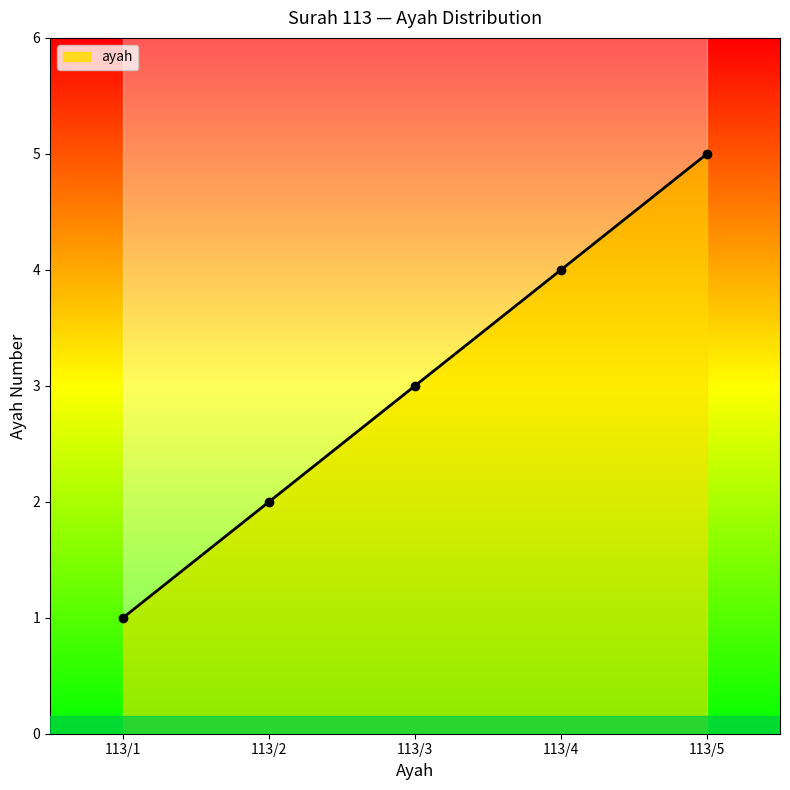

Rank the categories by value from highest to lowest.

113/5, 113/4, 113/3, 113/2, 113/1